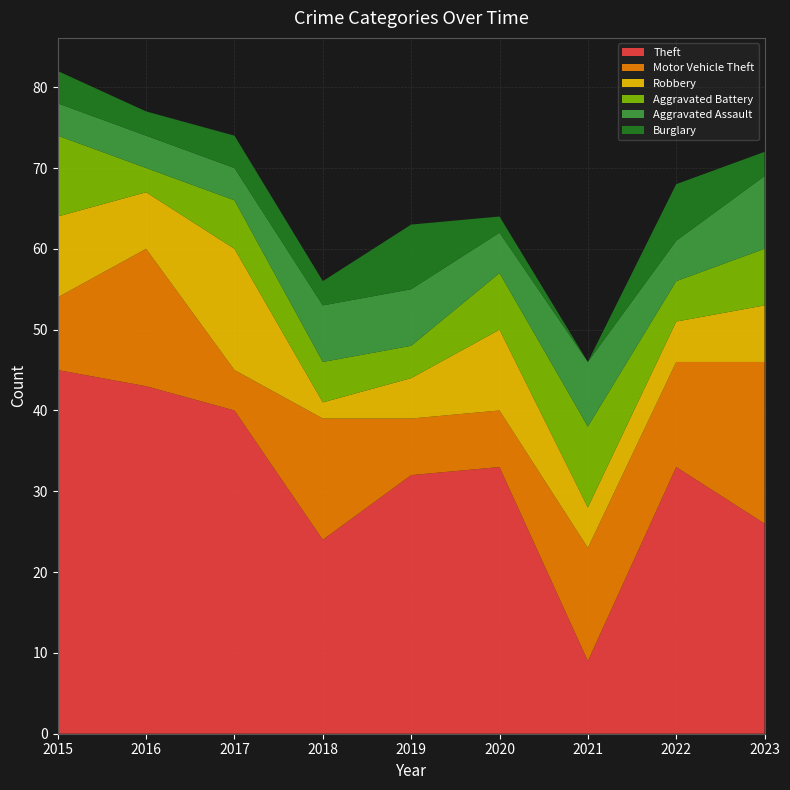

Reading left to right, extract all data points from this chart.

Theft: 2015=45	2016=43	2017=40	2018=24	2019=32	2020=33	2021=9	2022=33	2023=26
Motor Vehicle Theft: 2015=9	2016=17	2017=5	2018=15	2019=7	2020=7	2021=14	2022=13	2023=20
Robbery: 2015=10	2016=7	2017=15	2018=2	2019=5	2020=10	2021=5	2022=5	2023=7
Aggravated Battery: 2015=10	2016=3	2017=6	2018=5	2019=4	2020=7	2021=10	2022=5	2023=7
Aggravated Assault: 2015=4	2016=4	2017=4	2018=7	2019=7	2020=5	2021=8	2022=5	2023=9
Burglary: 2015=4	2016=3	2017=4	2018=3	2019=8	2020=2	2021=0	2022=7	2023=3